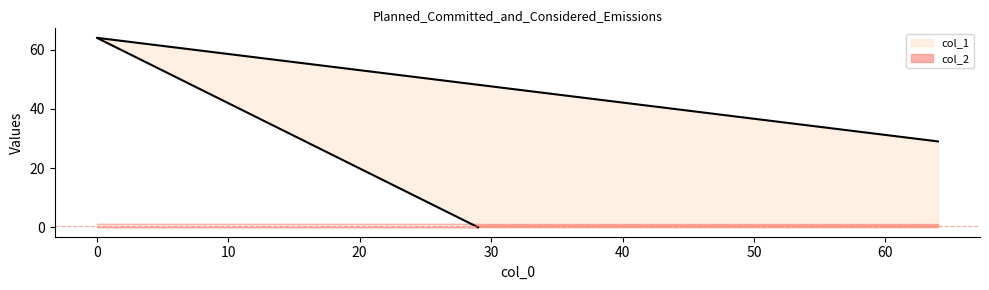

What is the change in value from 0 to 64?

-35